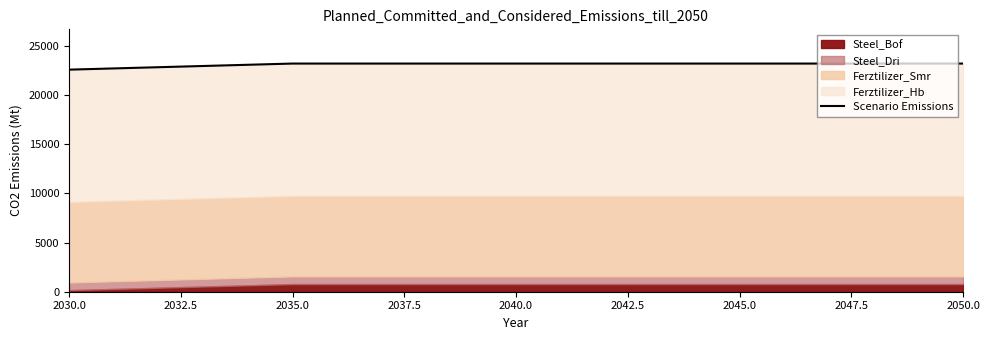

The value at 2040.0 is 23184.9. True or false?

True